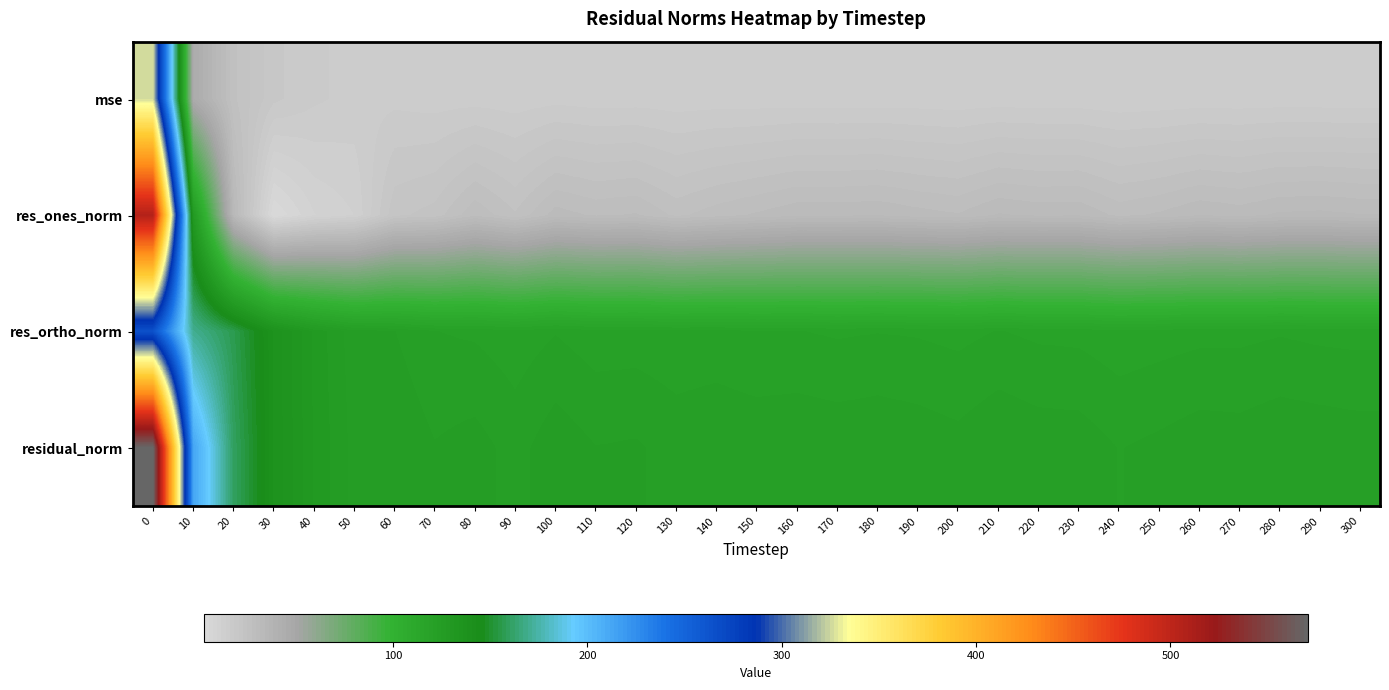

Reading left to right, transcribe all the data shown in this chart.

mse: 0=326.0	10=45.4	20=25.6	30=19.0	40=16.7	50=15.4	60=15.6	70=15.1	80=15.3	90=14.8	100=15.4	110=15.1	120=15.1	130=14.8	140=15.0	150=14.9	160=15.0	170=14.9	180=15.0	190=14.9	200=14.7	210=15.0	220=14.9	230=14.8	240=14.5	250=14.7	260=14.8	270=14.8	280=15.0	290=14.9	300=14.8
res_ones_norm: 0=506.1	10=128.6	20=33.1	30=2.9	40=9.4	50=11.8	60=22.3	70=23.8	80=29.1	90=25.4	100=30.6	110=29.2	120=29.8	130=26.8	140=28.5	150=29.9	160=31.3	170=31.3	180=31.6	190=30.5	200=29.7	210=32.0	220=31.3	230=31.5	240=28.9	250=29.9	260=31.7	270=30.9	280=32.2	290=32.5	300=31.9
res_ortho_norm: 0=264.2	10=169.9	20=156.5	30=137.9	40=128.8	50=123.6	60=122.8	70=120.5	80=120.2	90=119.2	100=120.4	110=119.3	120=119.4	130=118.9	140=119.0	150=118.4	160=118.4	170=118.0	180=118.2	190=118.1	200=117.6	210=118.4	220=117.8	230=117.7	240=116.9	250=117.3	260=117.7	270=117.7	280=118.1	290=117.7	300=117.6
residual_norm: 0=571.0	10=213.1	20=160.0	30=138.0	40=129.2	50=124.2	60=124.8	70=122.9	80=123.6	90=121.8	100=124.2	110=122.8	120=123.0	130=121.9	140=122.4	150=122.1	160=122.4	170=122.1	180=122.4	190=121.9	200=121.3	210=122.6	220=121.9	230=121.8	240=120.4	250=121.1	260=121.9	270=121.7	280=122.4	290=122.1	300=121.8